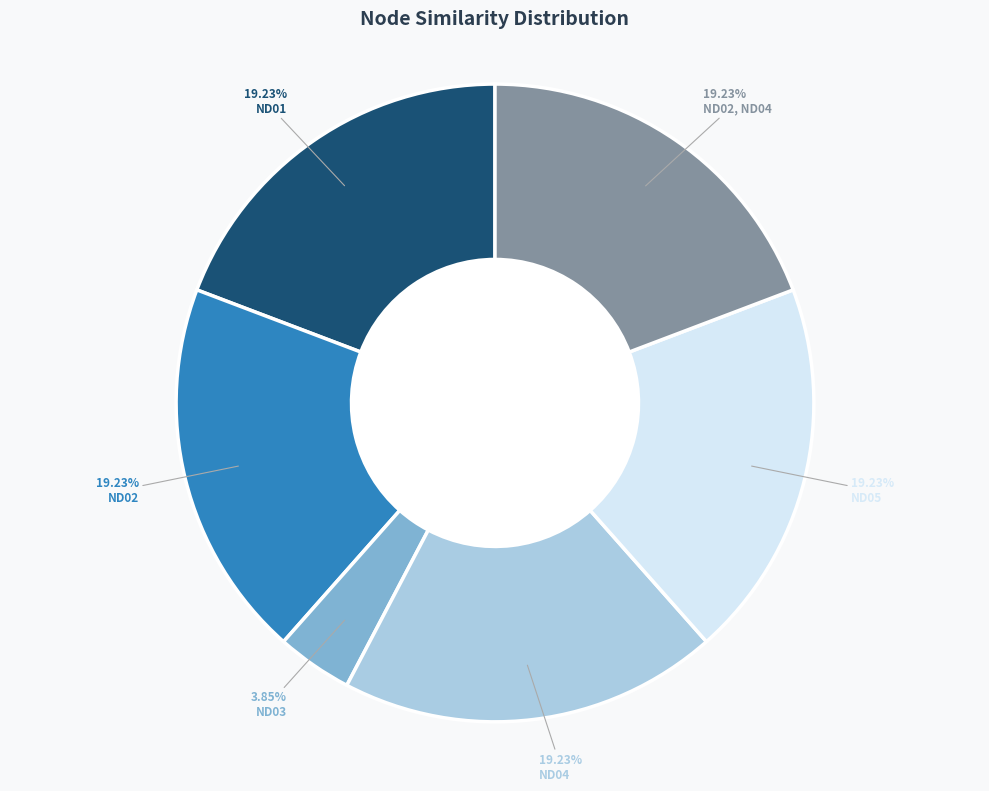

Is there a majority slice in this chart?

No